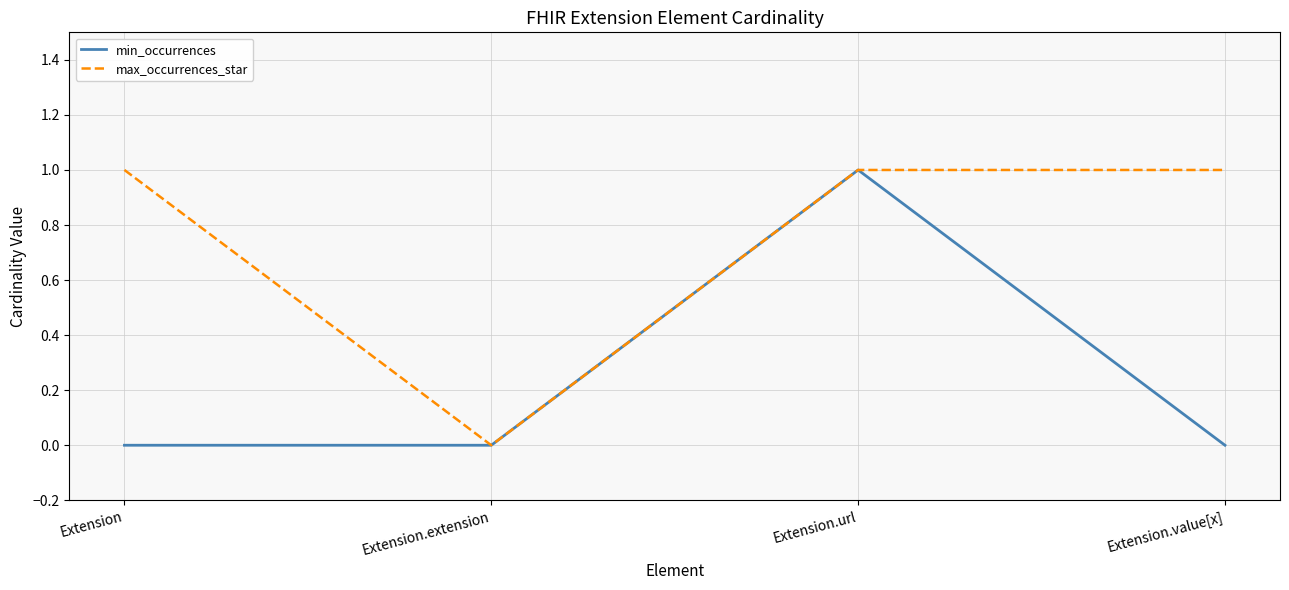

True or false: min_occurrences has a value of 0 at Extension.

True